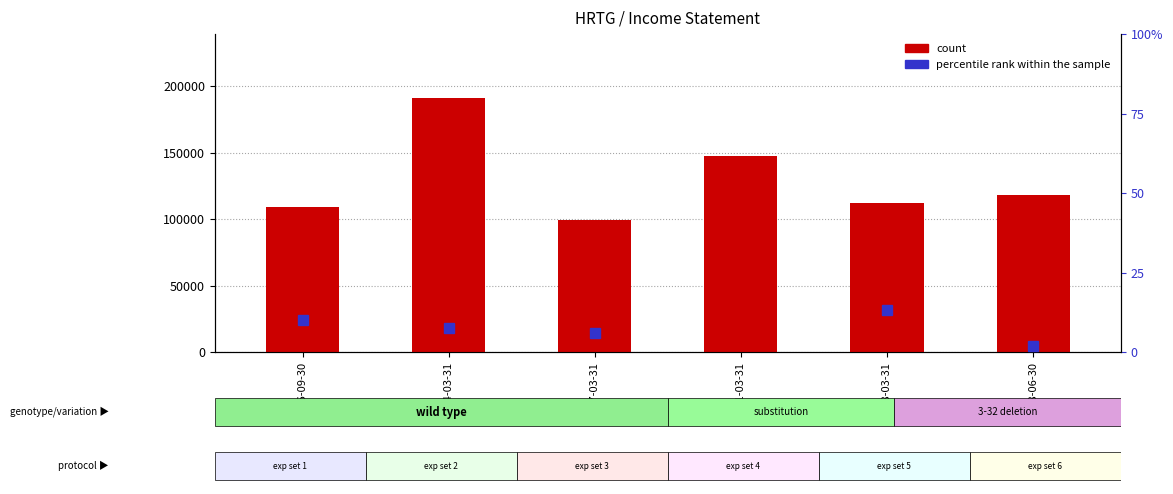

At how many categories does at least one series exceed 100139?

5